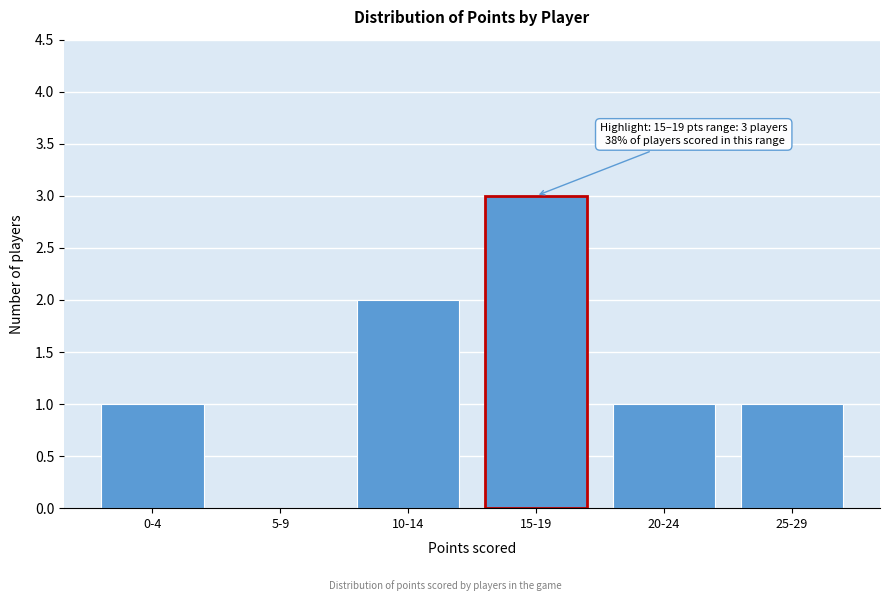

Reading left to right, transcribe all the data shown in this chart.

0-4=1	5-9=0	10-14=2	15-19=3	20-24=1	25-29=1